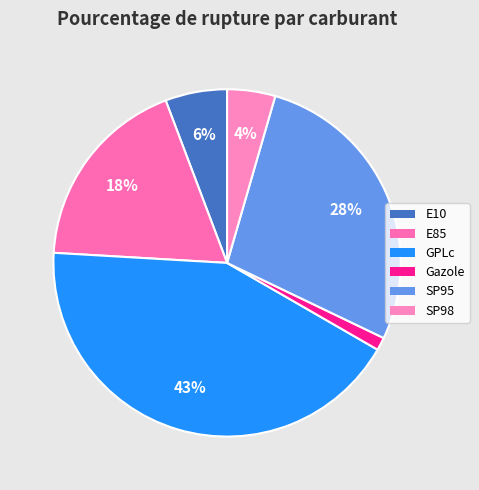

To the nearest percent, what percentage of the pie is E85?

18%